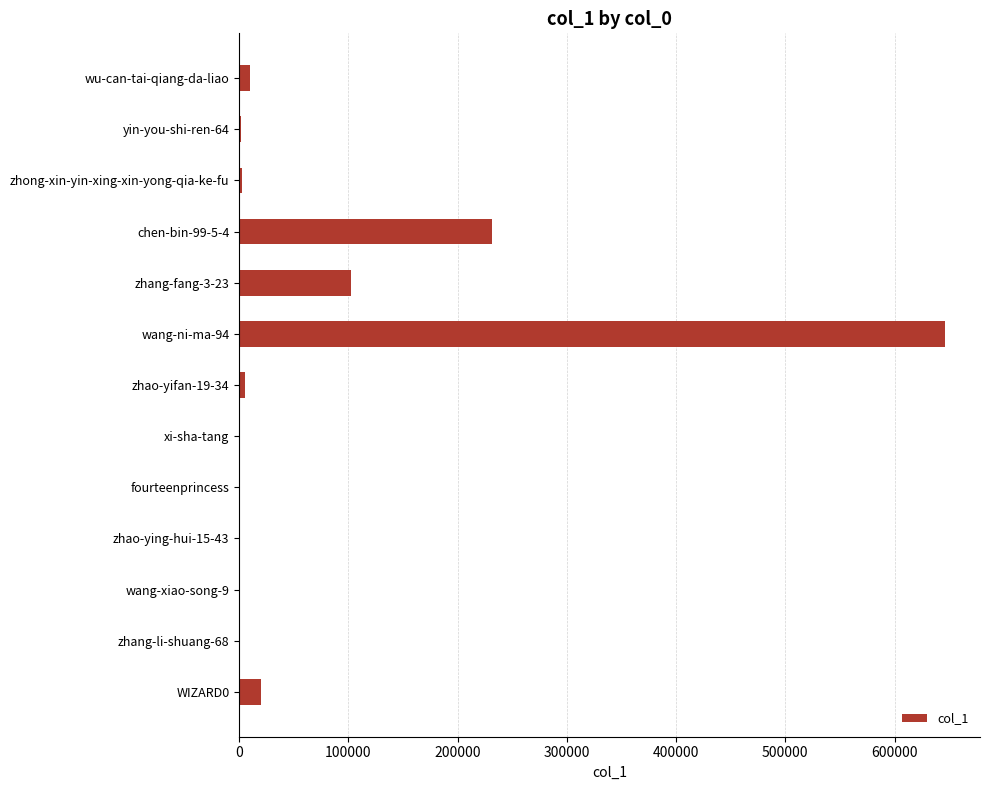

At which category does the chart reach its peak across all series?

wang-ni-ma-94